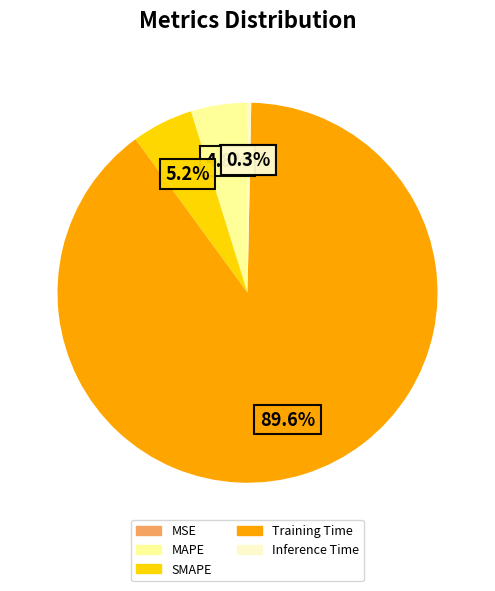

Which slice represents more than half of the pie?

Training Time